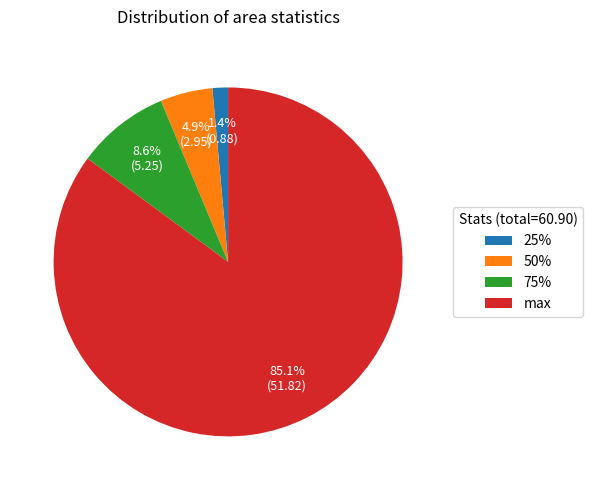

Count the number of slices in the pie.

4